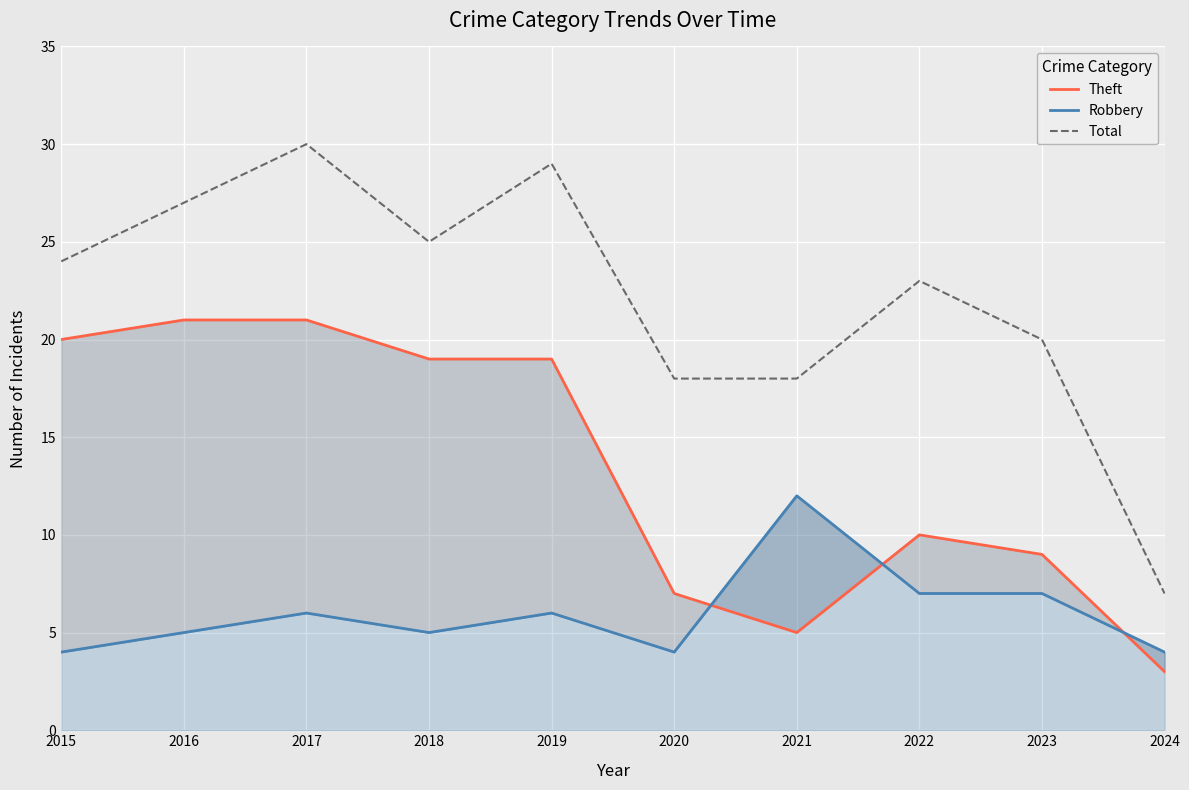

The Total series shows 35 at 2022. True or false?

False